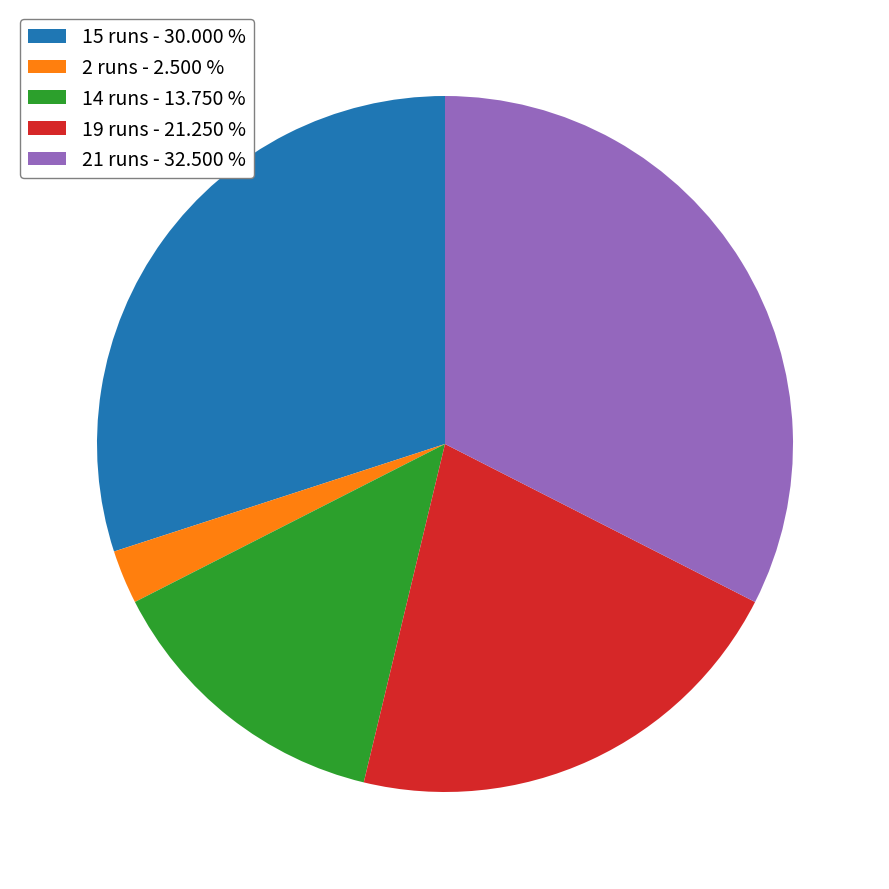

Does 14 runs account for over 50% of the chart?

No